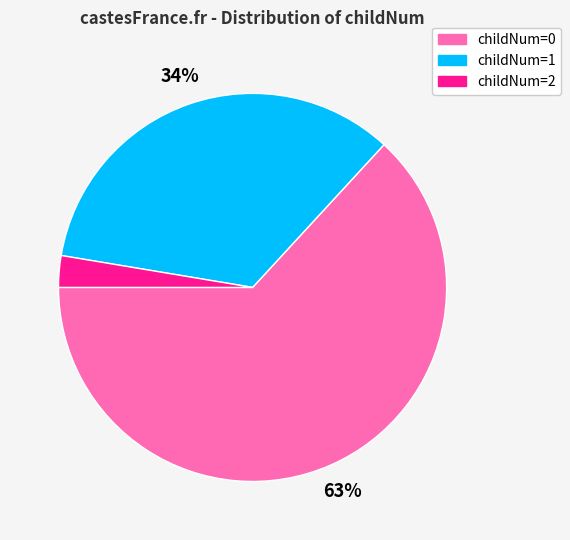

To the nearest percent, what is the average slice percentage?

33%